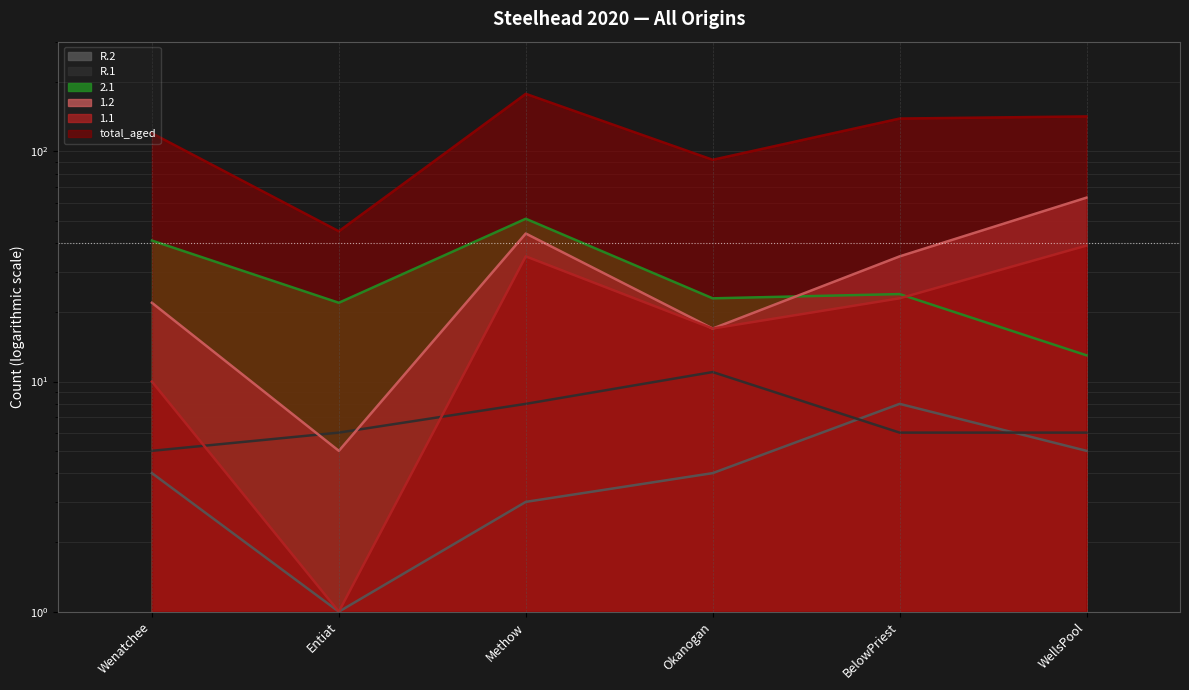

What is the average value of the 1.1 series?

21